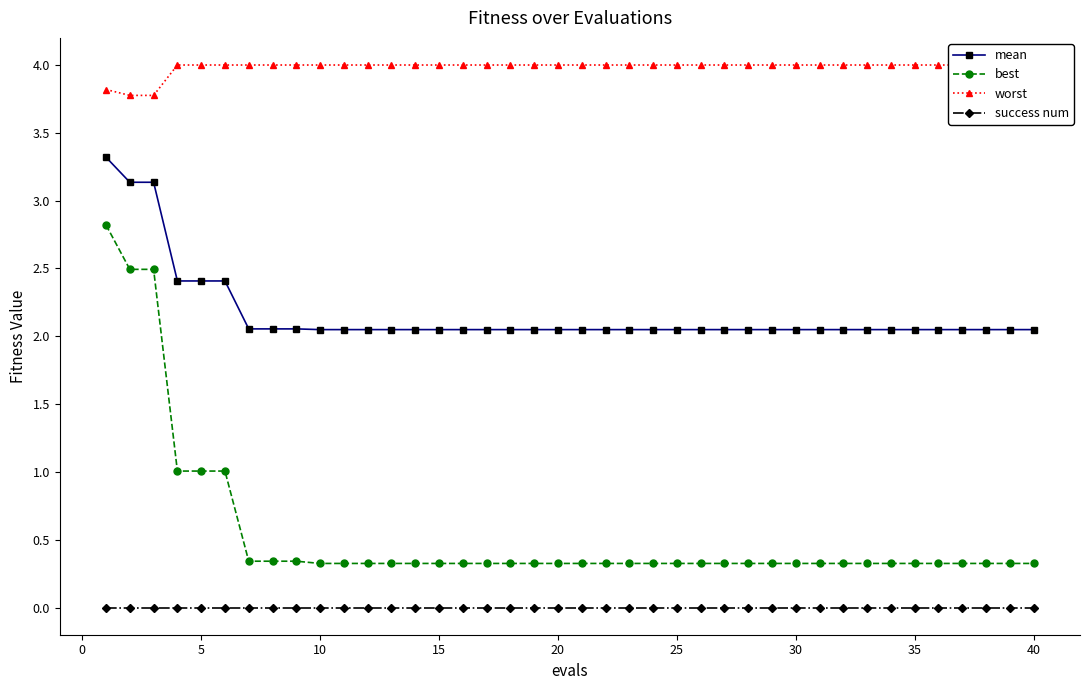

How many series are shown in this chart?

4